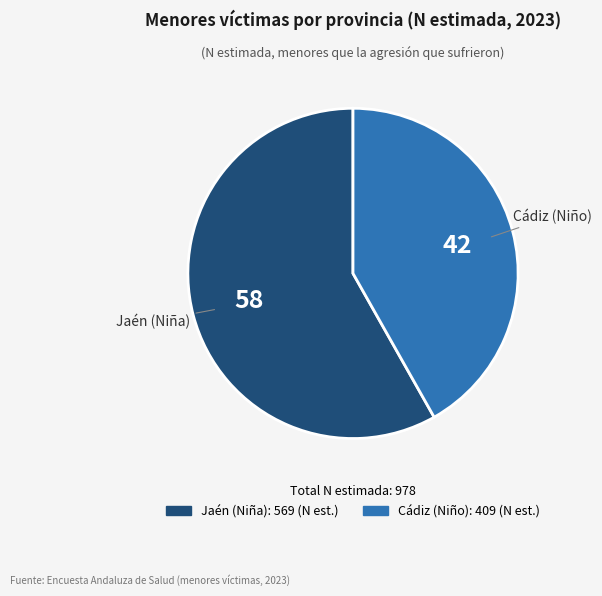

Which slice is the smallest?

Cádiz (Niño)